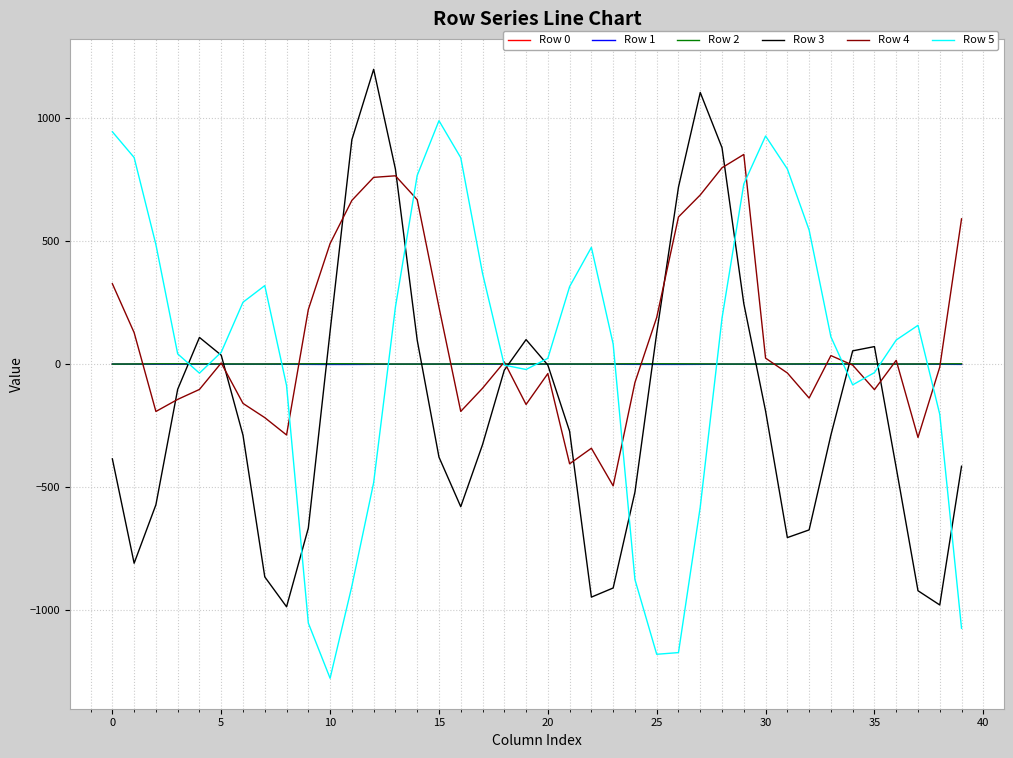

What is the maximum value for Row 5?

989.9